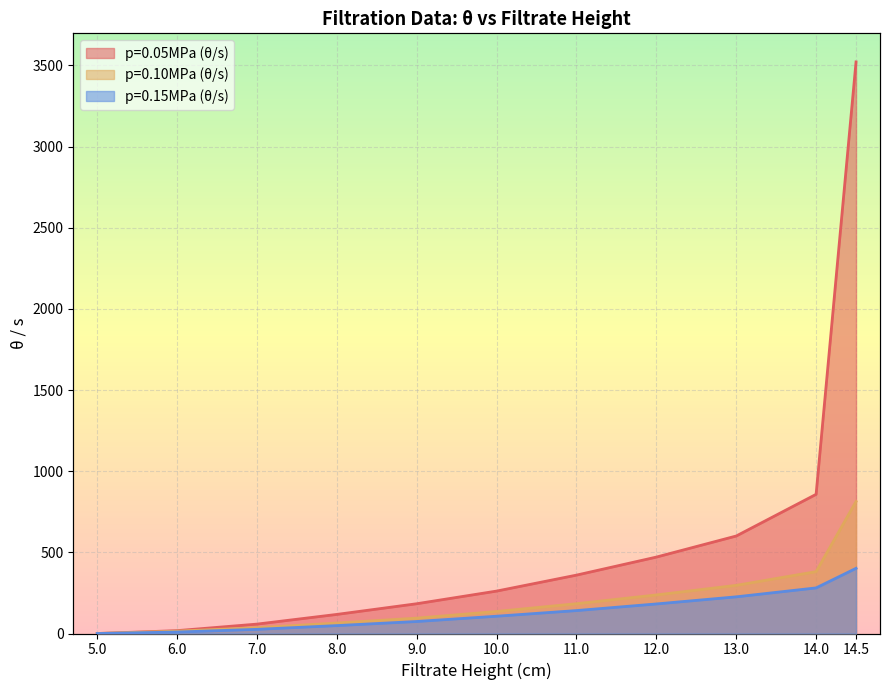

The p=0.15MPa (θ/s) series shows 48.7 at 8. True or false?

True